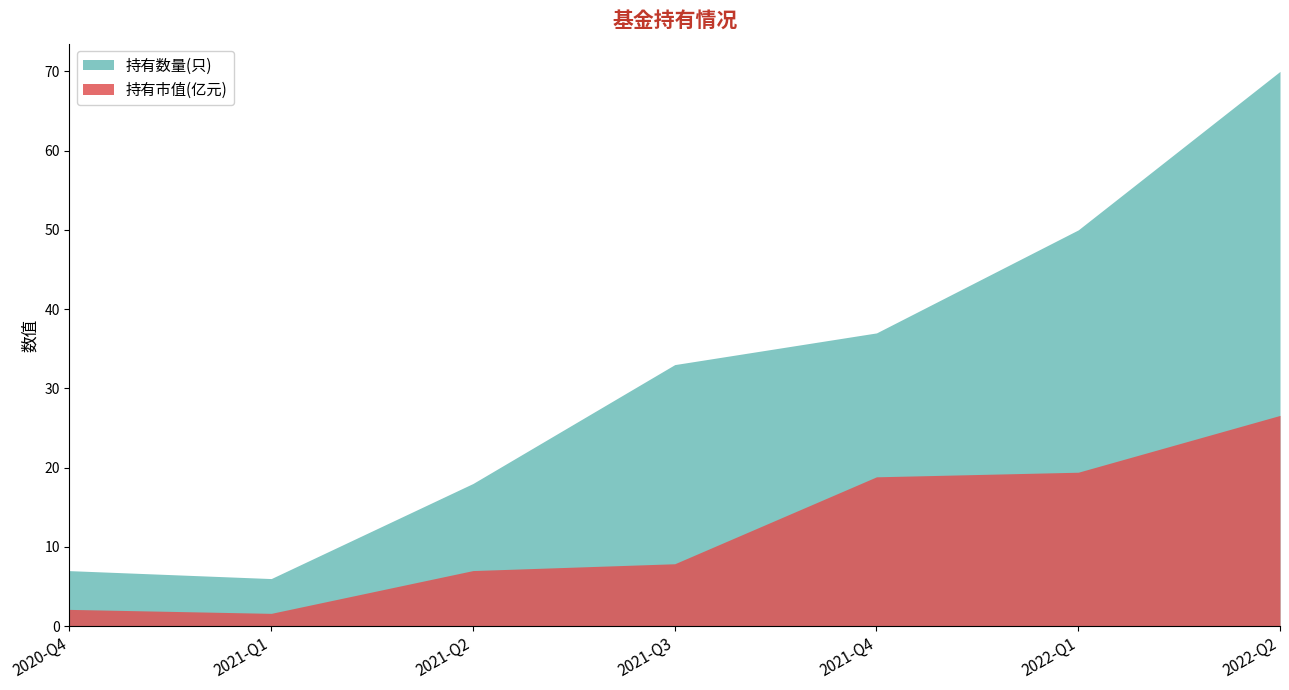

List the series in order of their overall mean, lowest first.

持有市值(亿元), 持有数量(只)